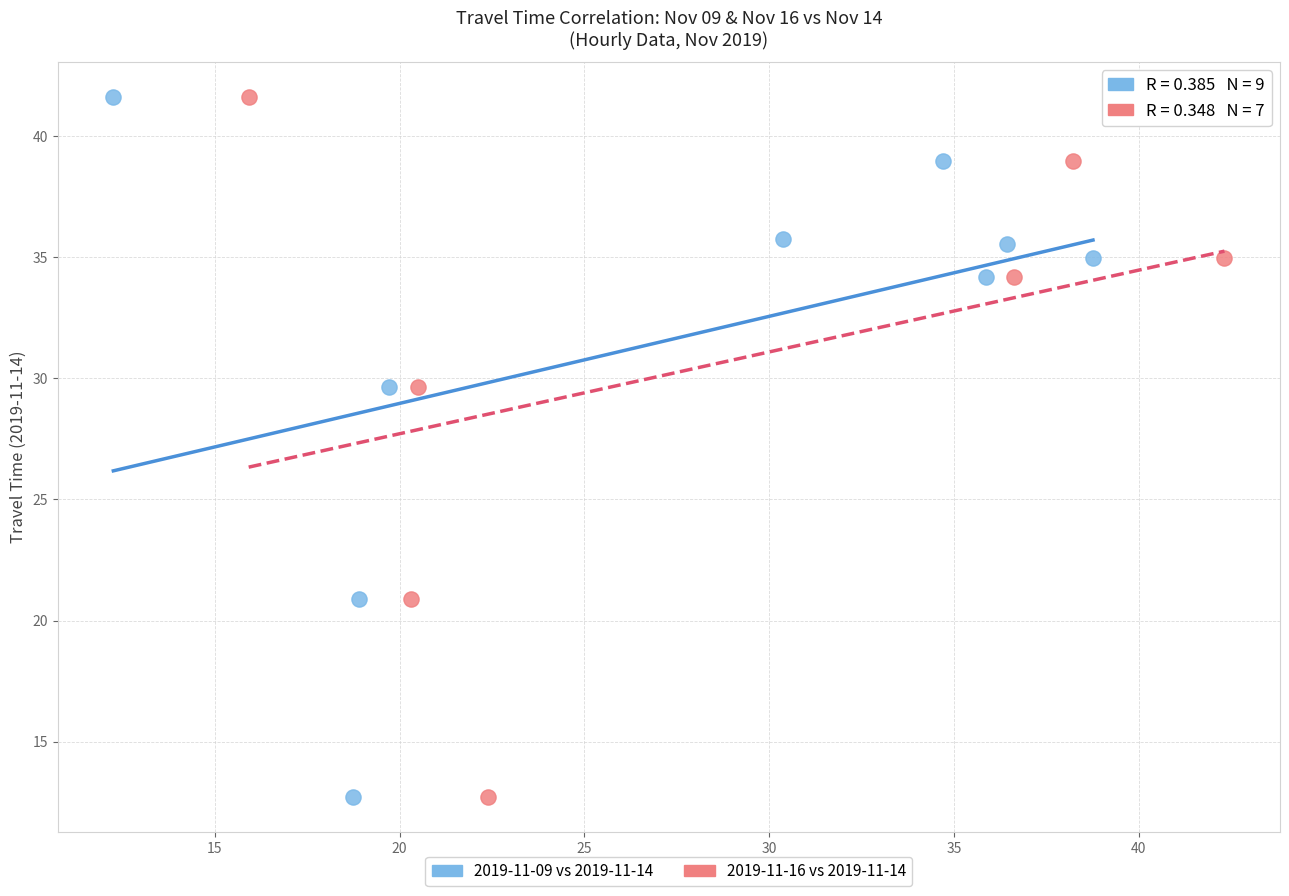

What are all the series names shown in the legend?

2019-11-09 vs 2019-11-14, 2019-11-16 vs 2019-11-14